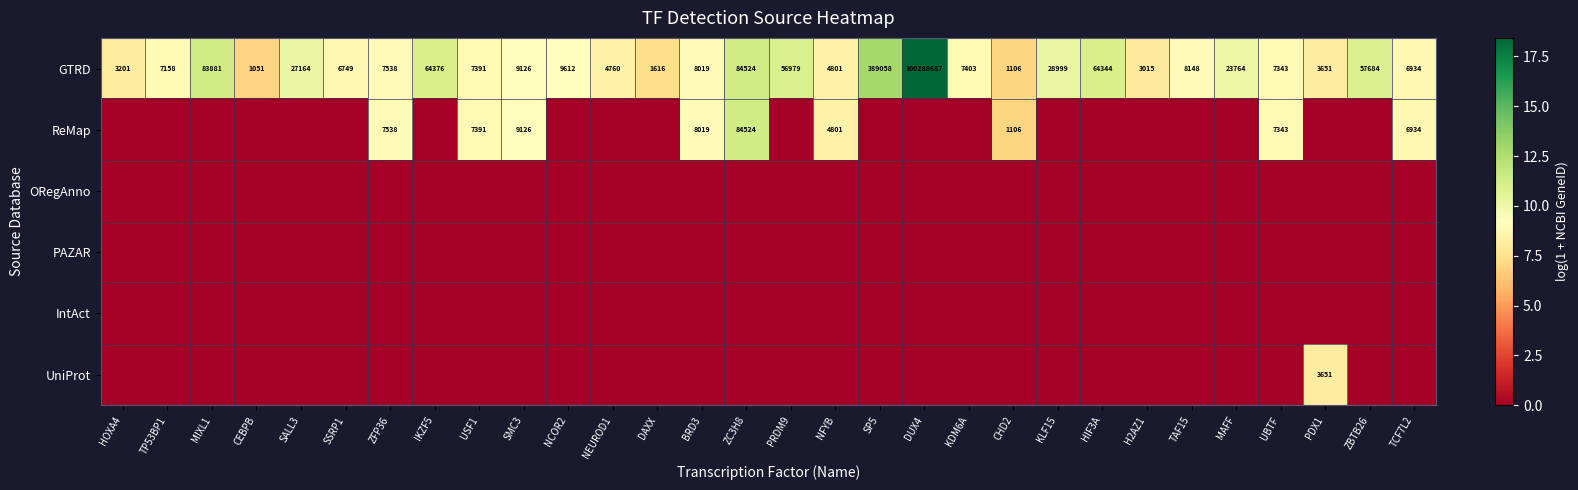

At how many categories does at least one series exceed 9?

14